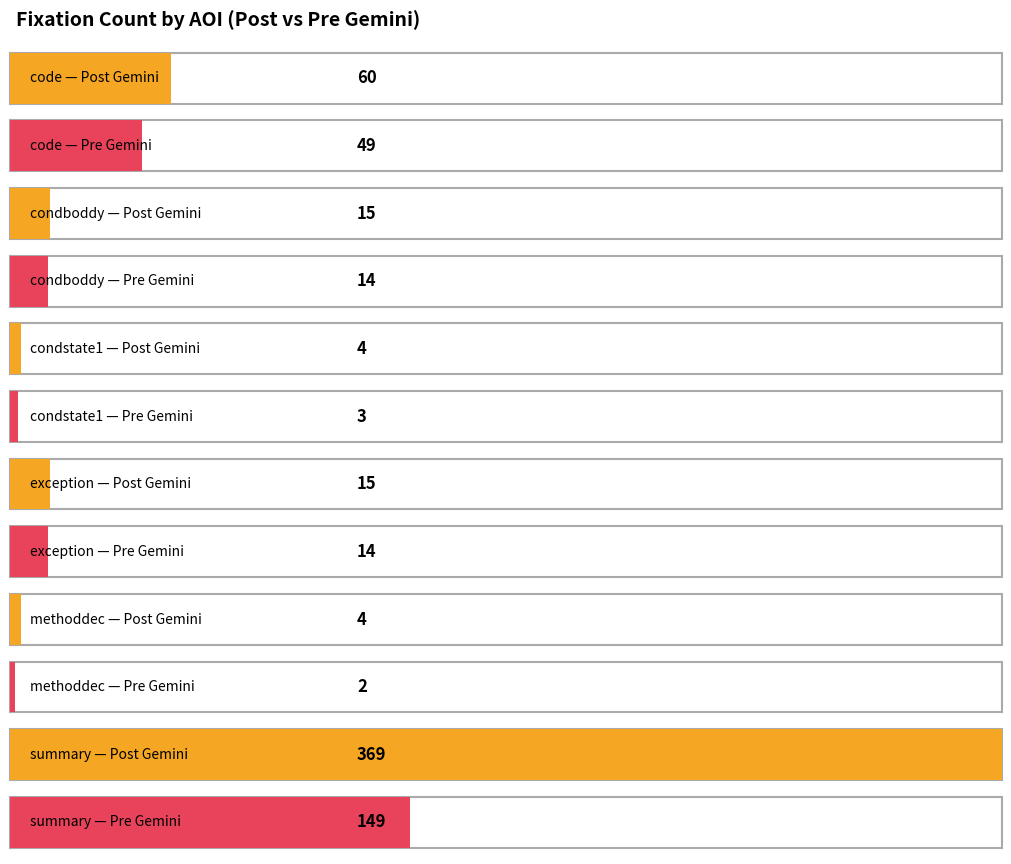

What is the difference between the second highest and minimum values in the Fixation count (post) series?

56